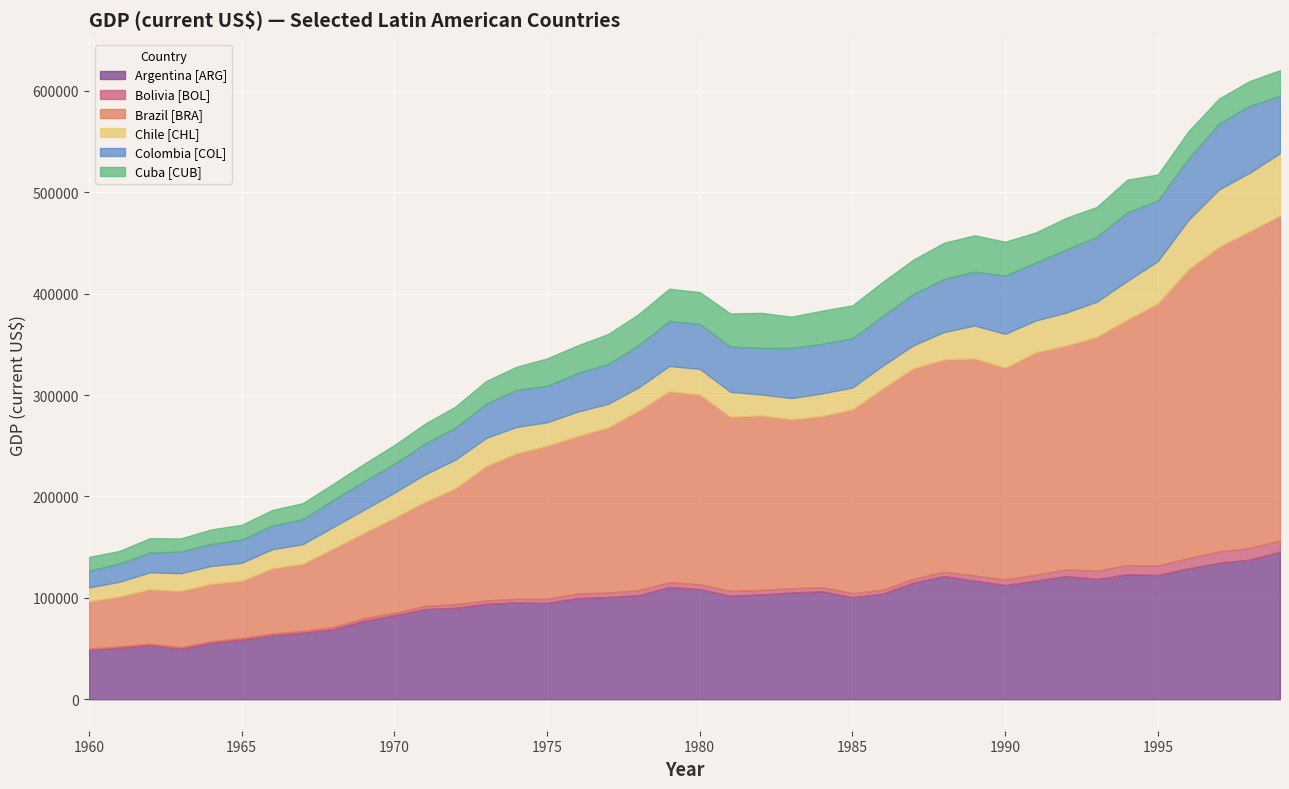

How many data points does each series have?

40